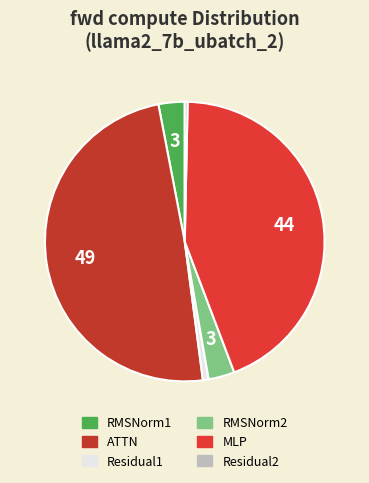

What is the largest slice in the pie chart?

ATTN